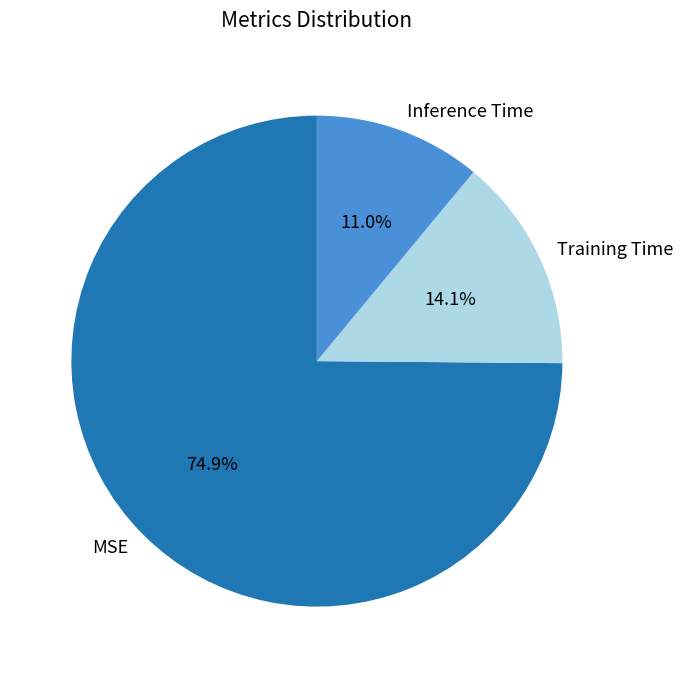

What is the majority slice?

MSE